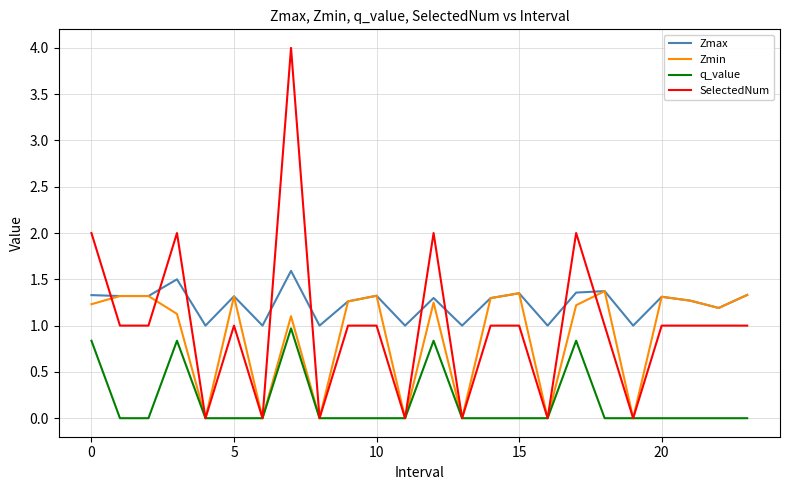

True or false: q_value and Zmax cross at least once.

False